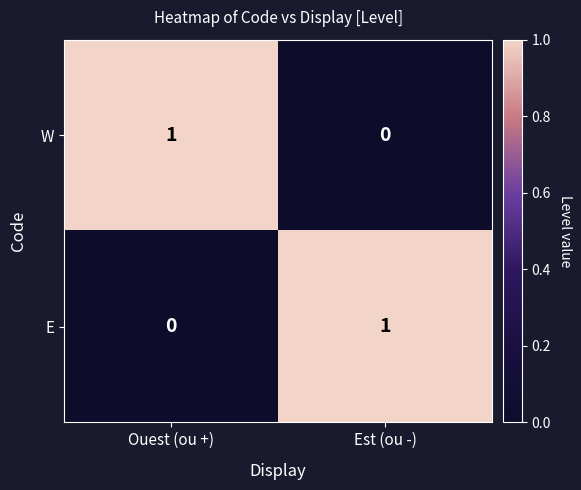

Which category has the lowest value in the E series?

Ouest (ou +)